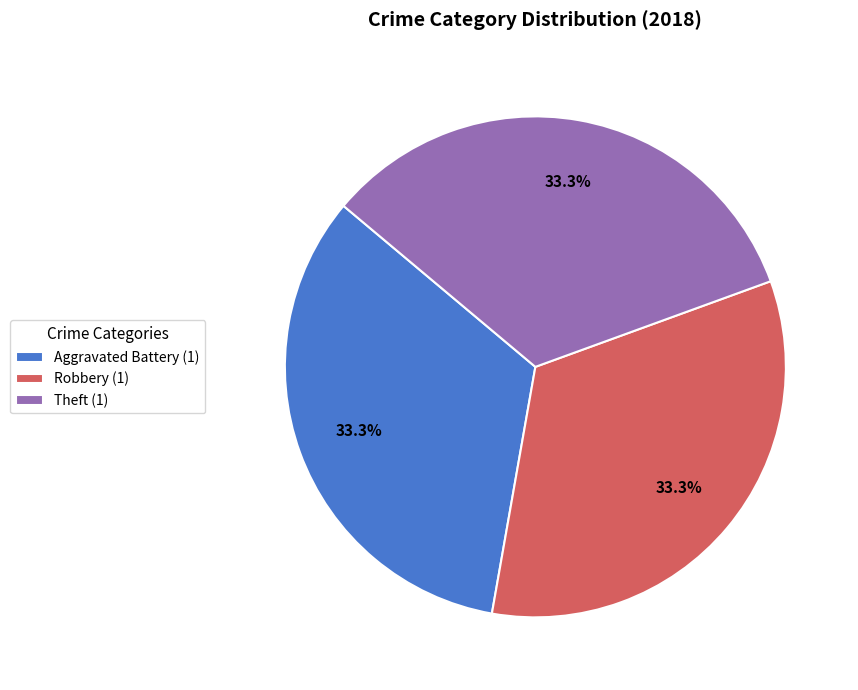

Combined, do Theft (1) and Robbery (1) account for over 50%?

Yes